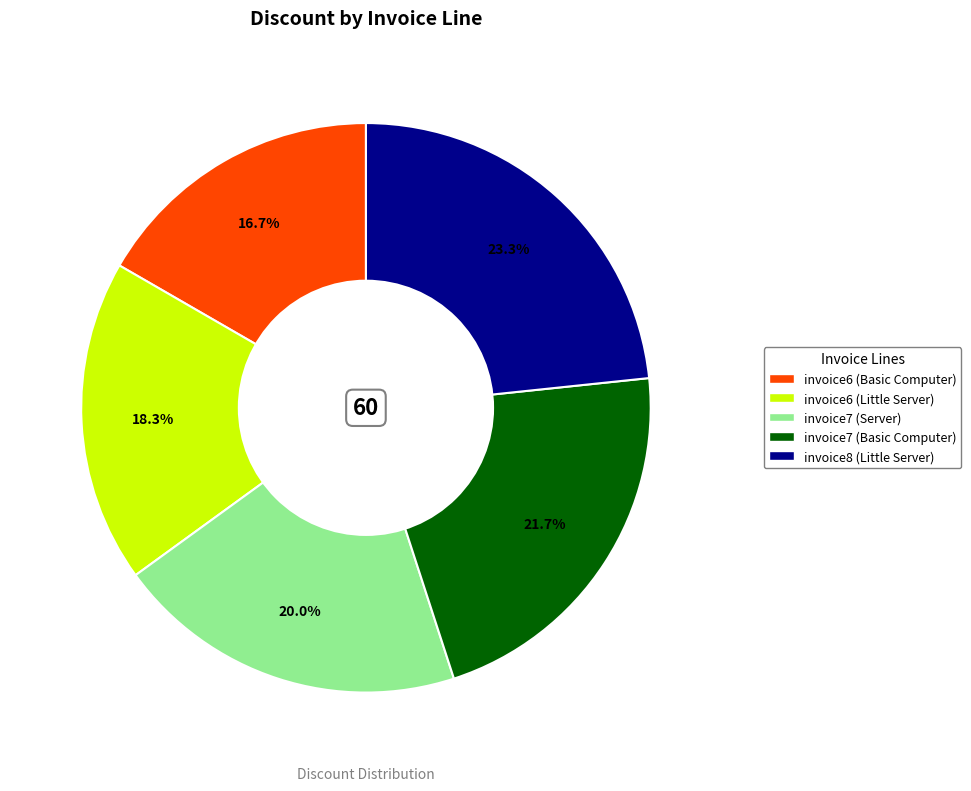

Count the number of slices in the pie.

5